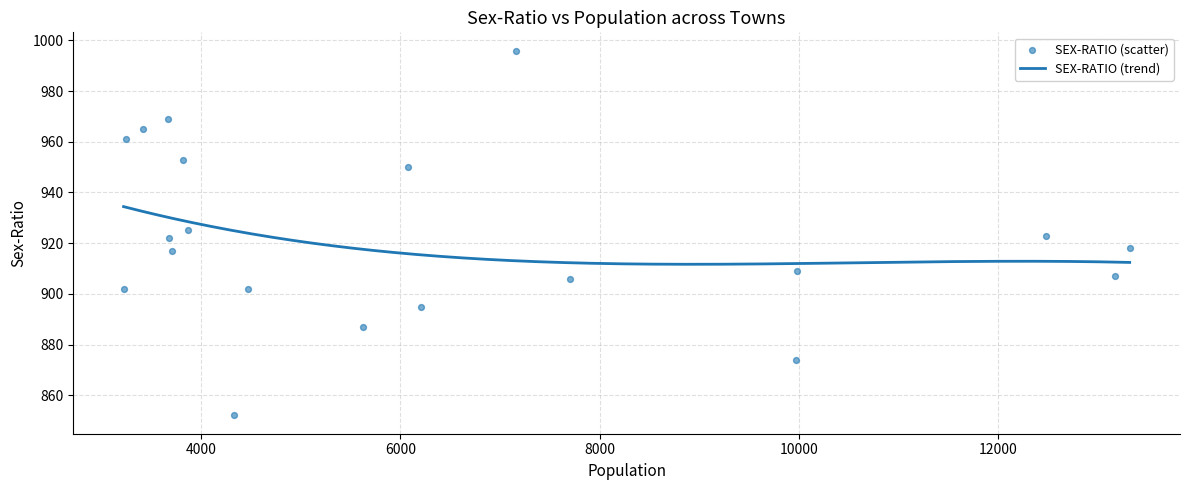

What is the minimum value for SEX-RATIO (trend)?

911.7